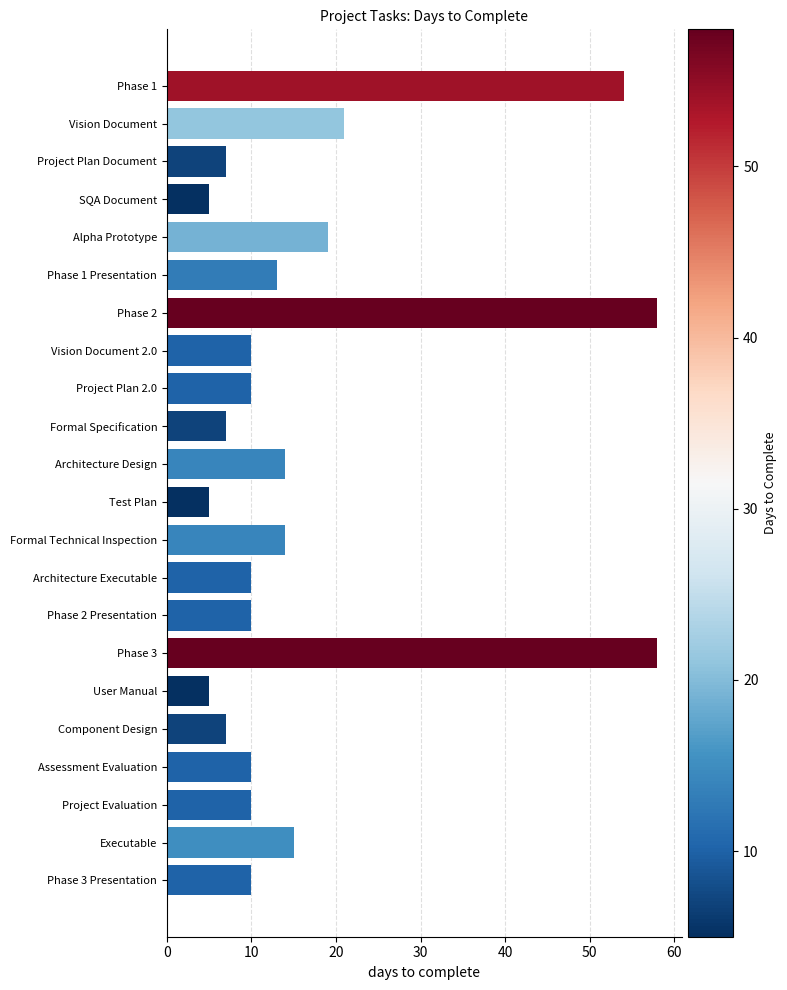

What is the sum of all values?

372